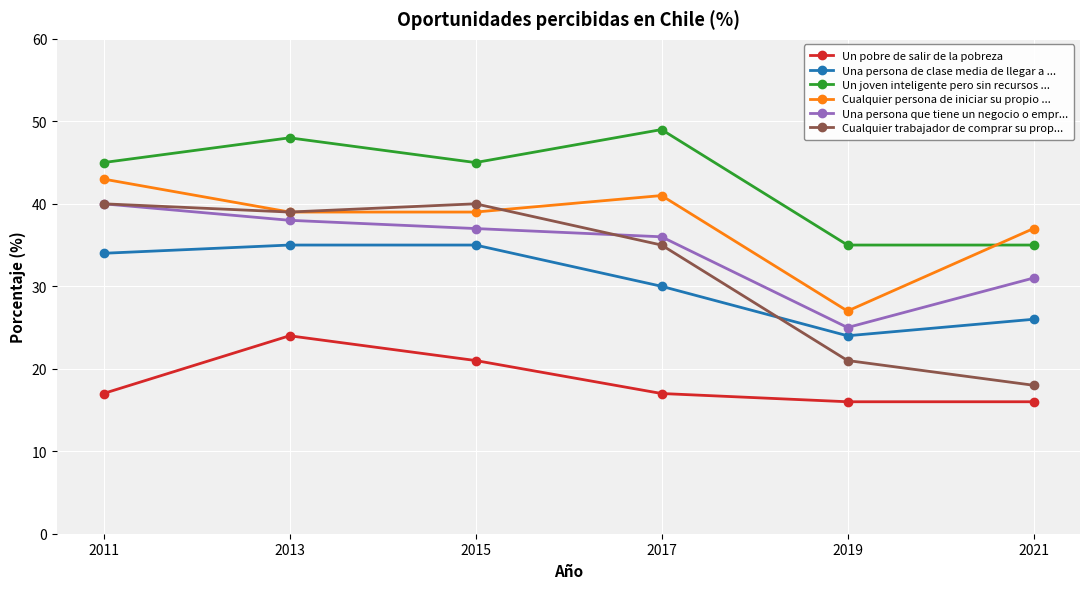

Which category has the lowest value in the Una persona de clase media de llegar a ... series?

2019